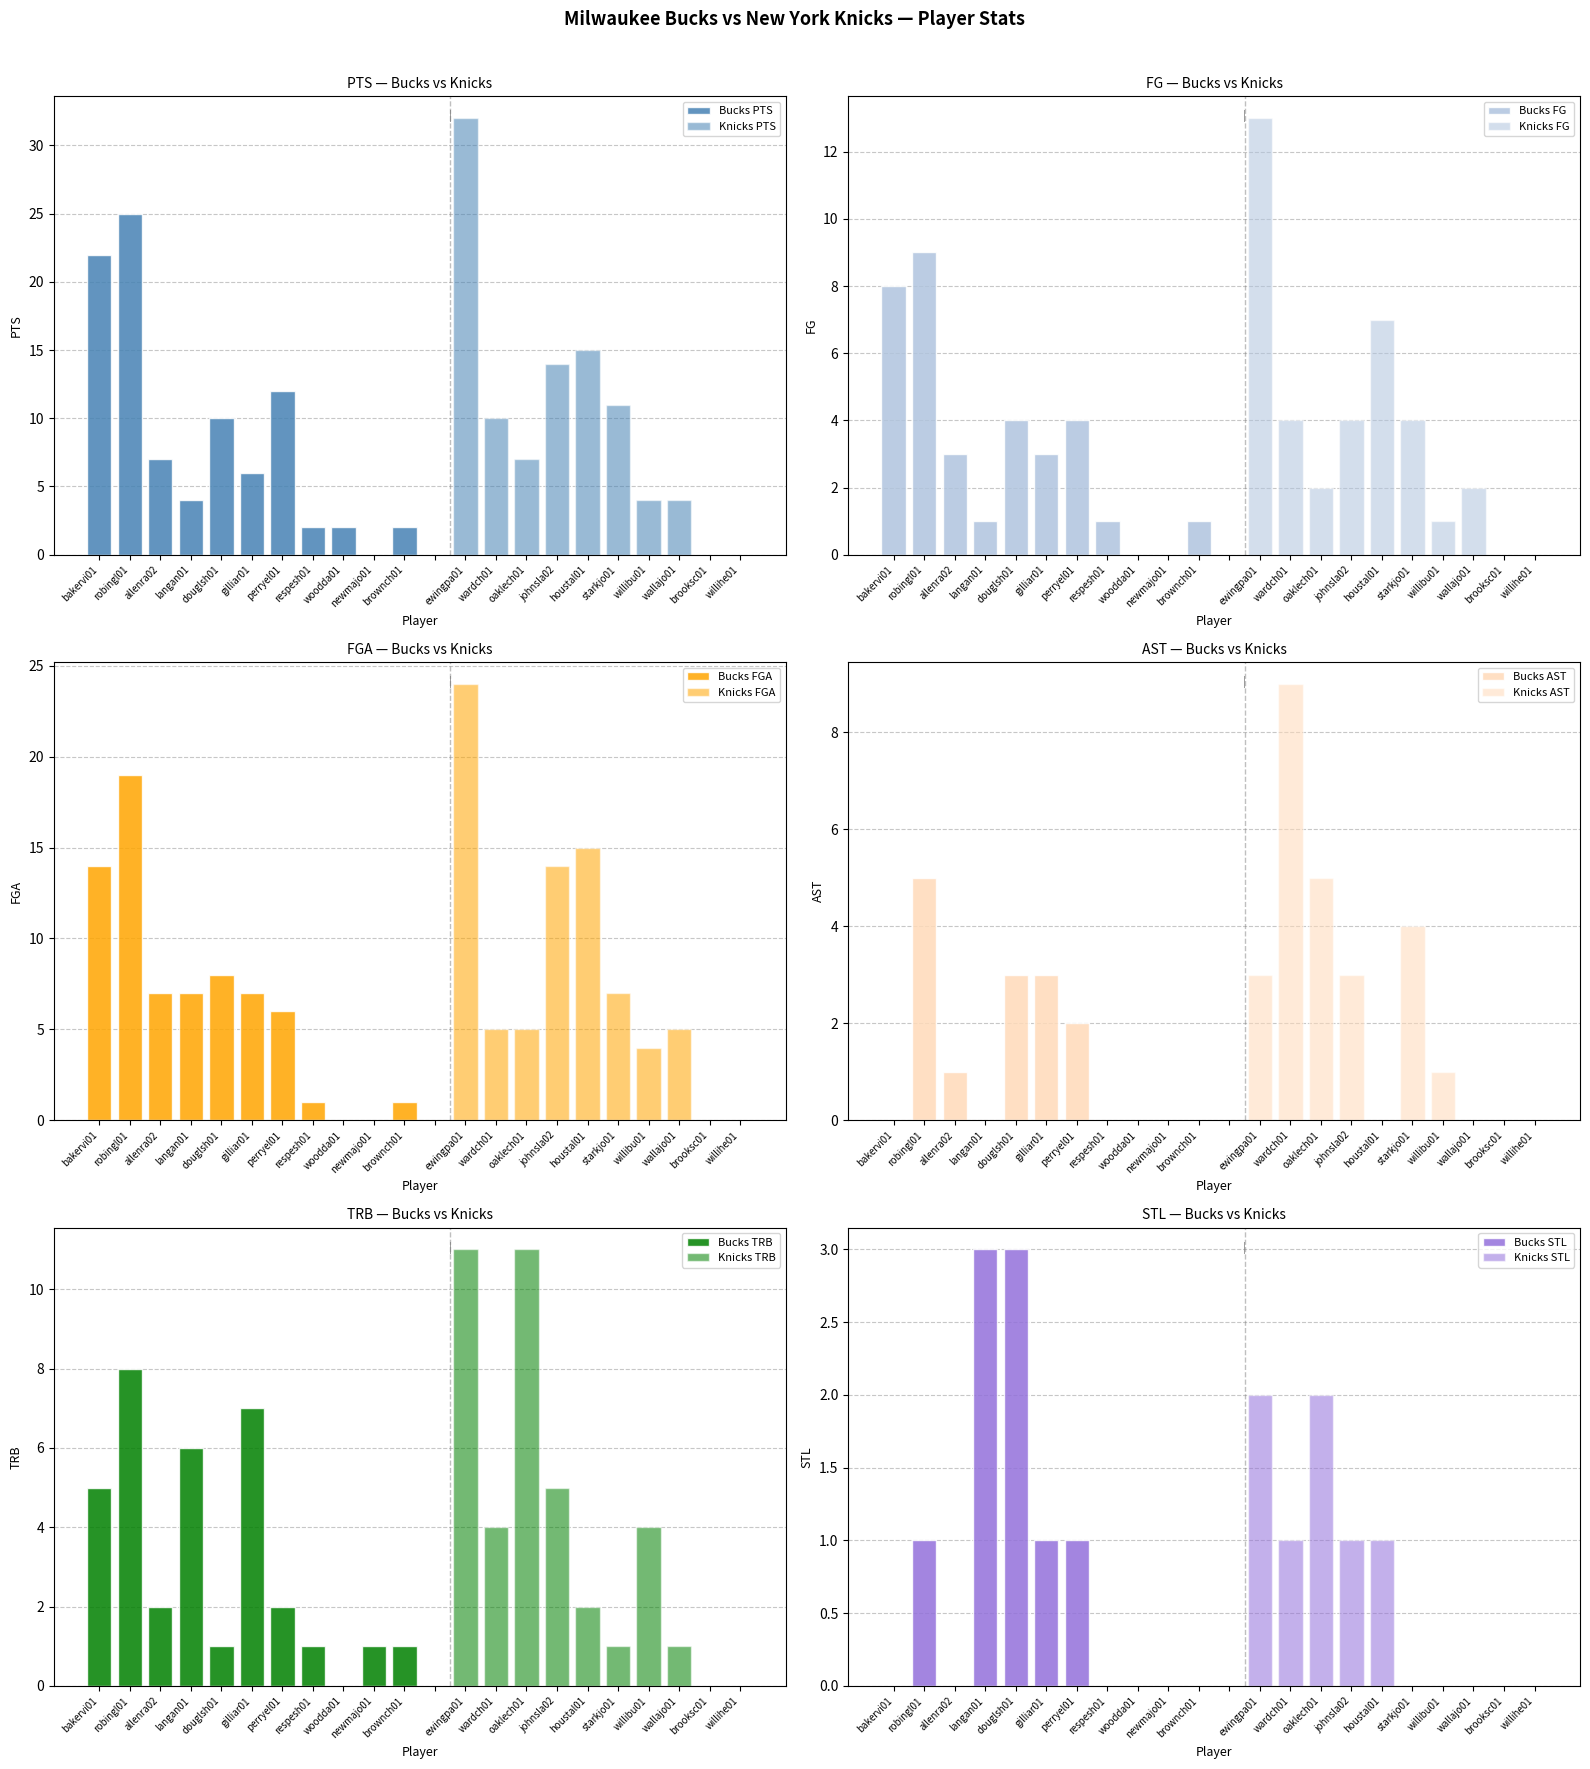

How many bars are there in each group?

6